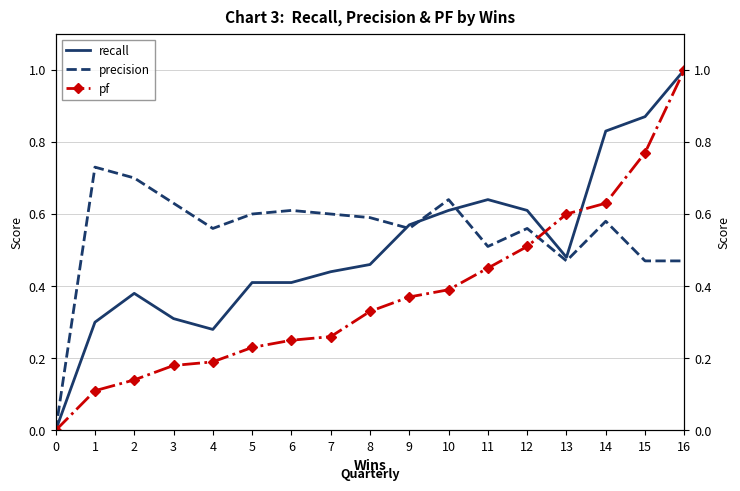

At 6, list the series in order from smallest to largest.

pf, recall, precision